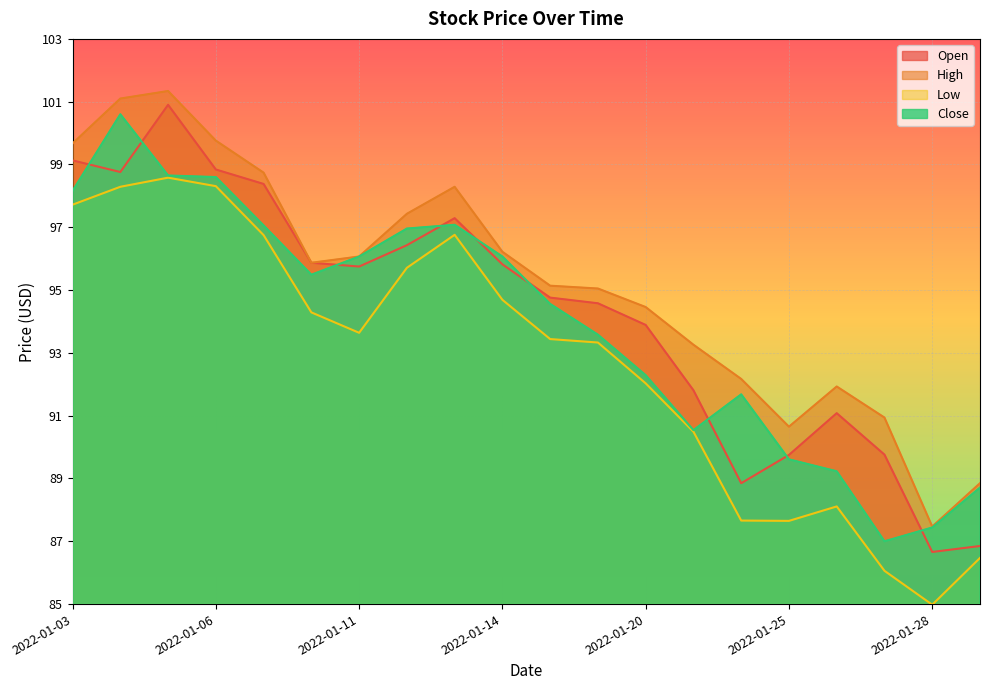

Which category has the highest value in the Open series?

2022-01-05